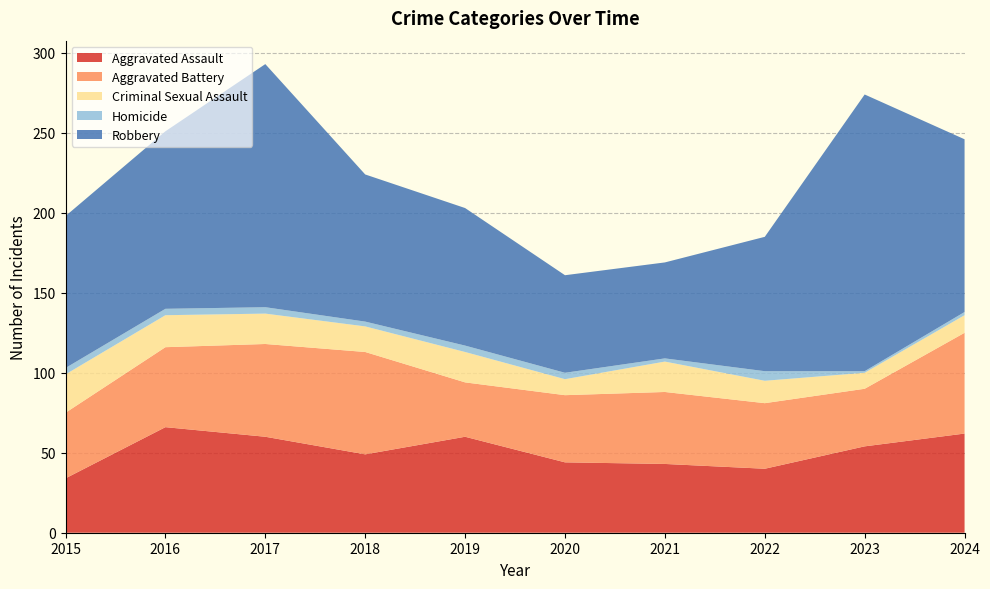

Reading left to right, extract all data points from this chart.

Aggravated Assault: 34	66	60	49	60	44	43	40	54	62
Aggravated Battery: 41	50	58	64	34	42	45	41	36	63
Criminal Sexual Assault: 24	20	19	16	19	10	19	14	10	11
Homicide: 4	4	4	3	4	4	2	6	1	2
Robbery: 95	111	152	92	86	61	60	84	173	108